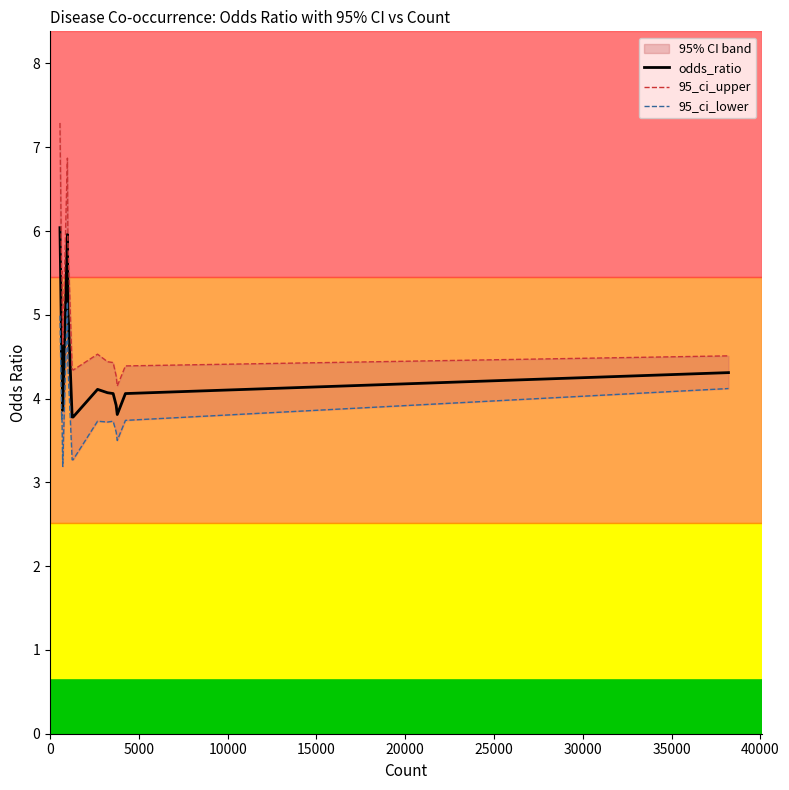

What is the maximum value for odds_ratio?

6.0